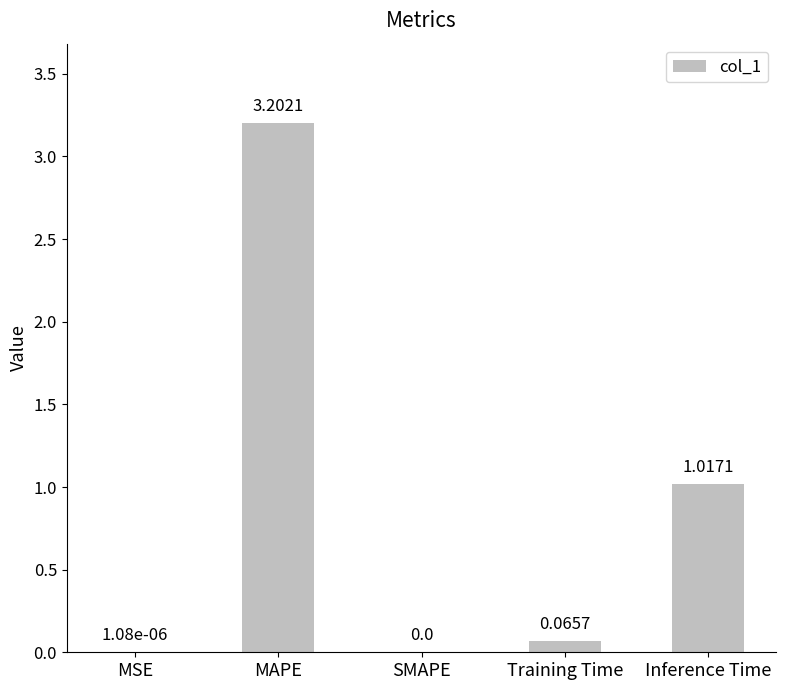

Are the bars grouped side by side (vs. stacked)?

No